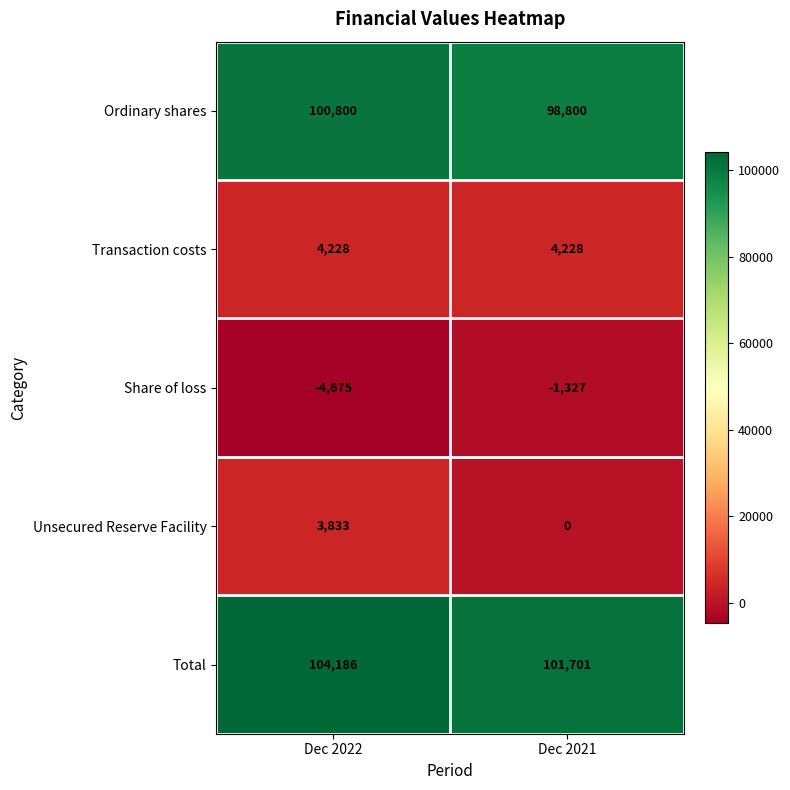

What is the maximum value shown in the chart?

104186